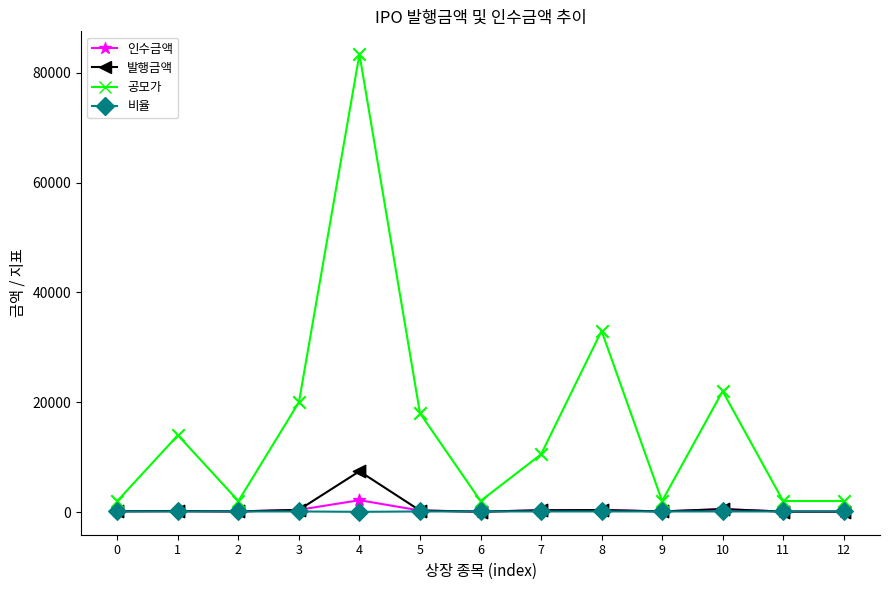

At how many categories does at least one series exceed 37719?

1